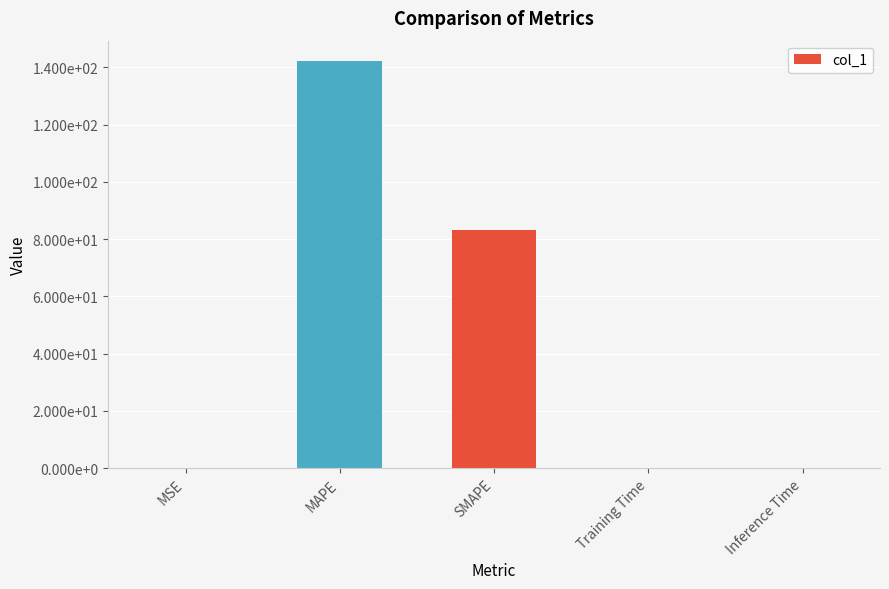

Are the bars horizontal?

No